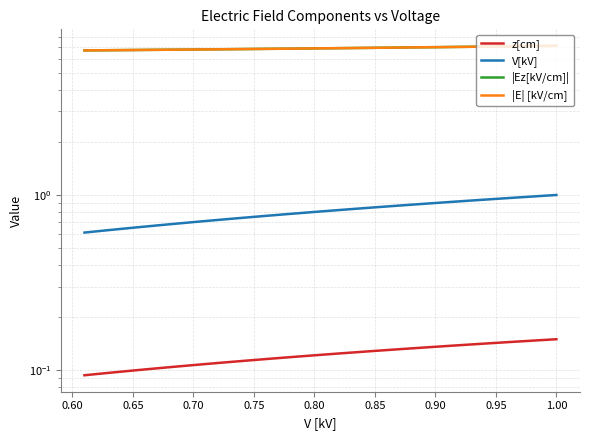

Is it true that |Ez[kV/cm]| equals 10.3 at 24?

False